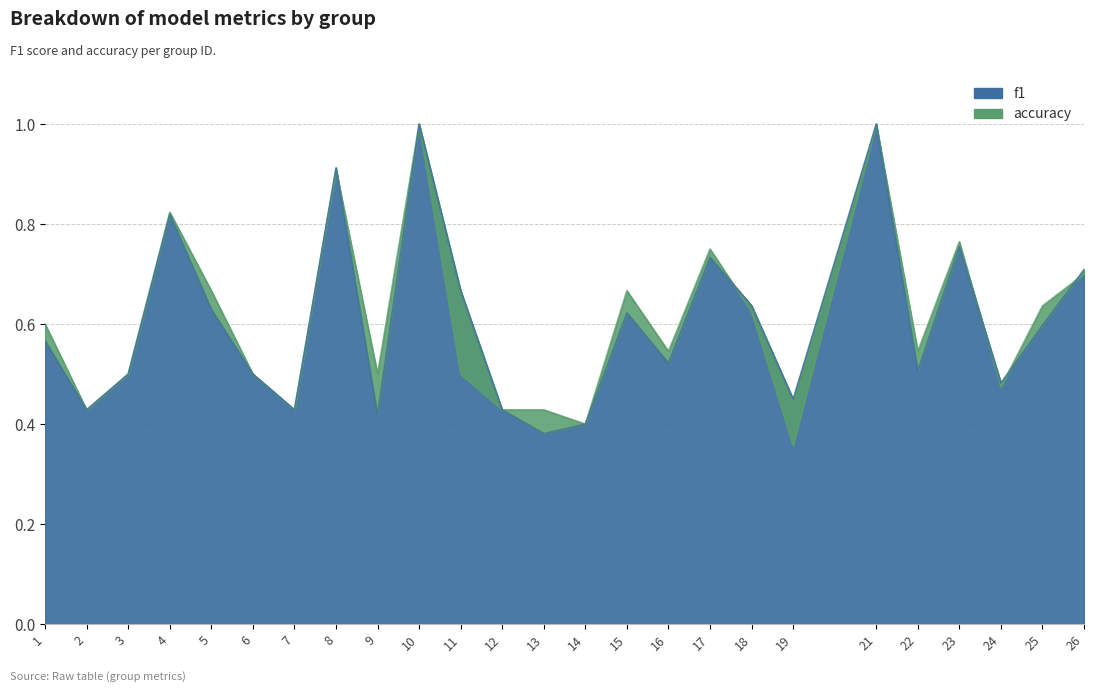

What is the minimum value shown in the chart?

0.4